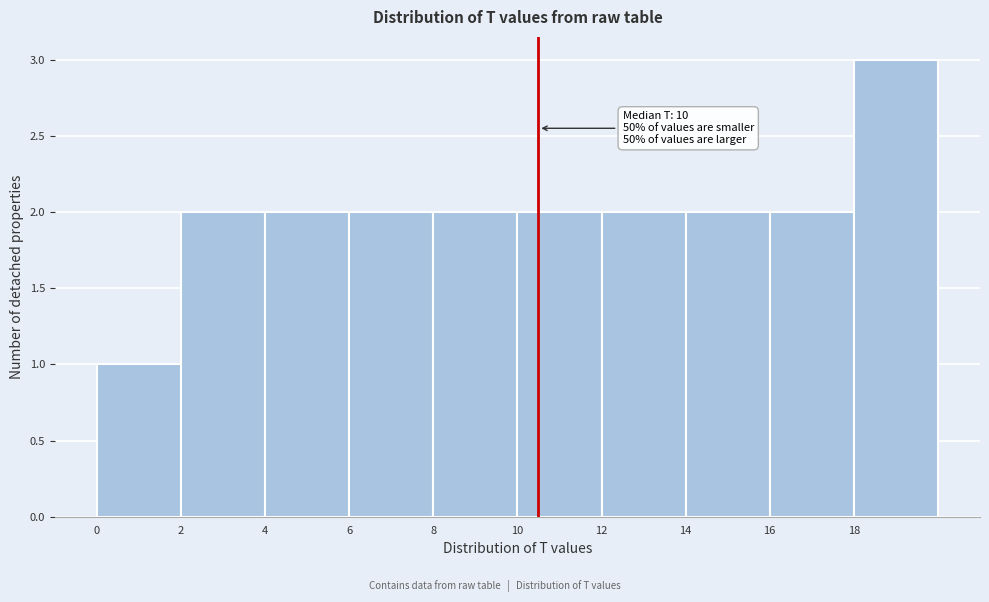

Which range on the x-axis has the tallest bar?

18 to 20